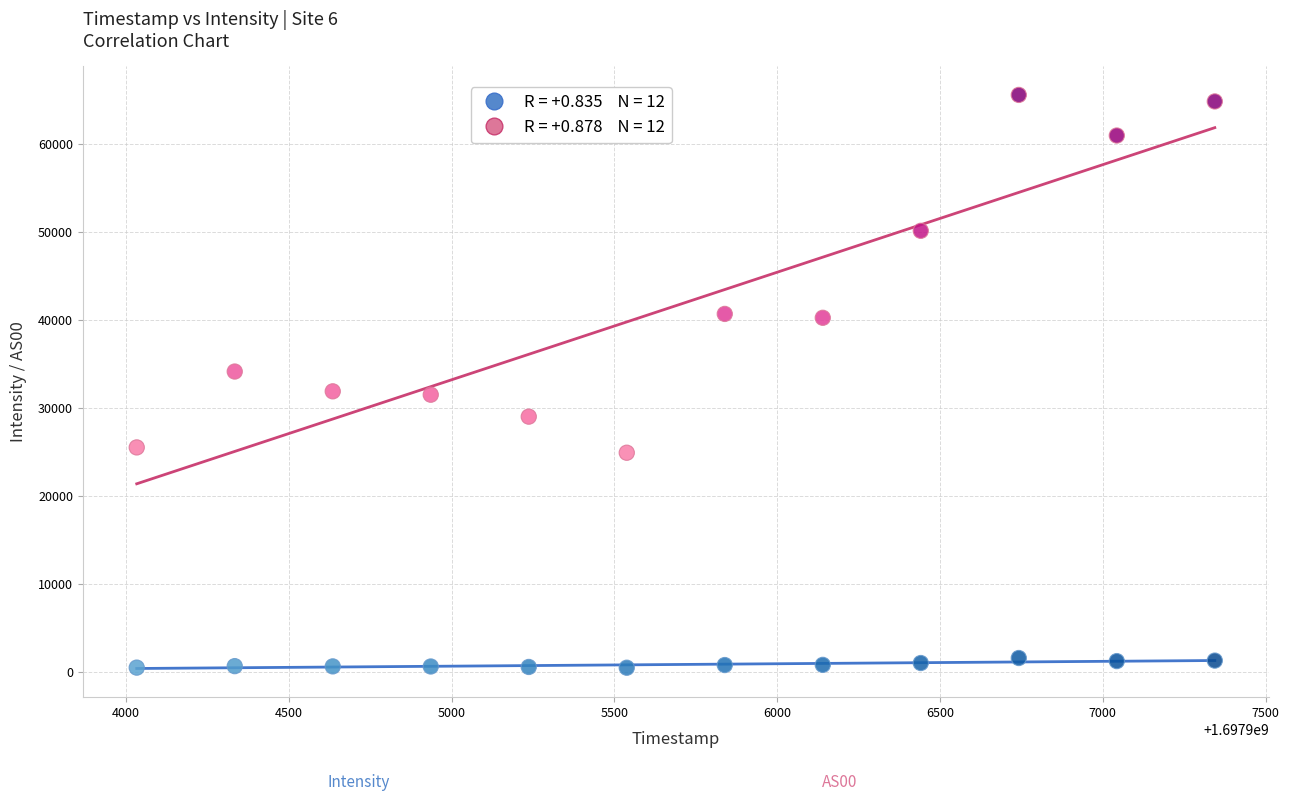

Across all data points, what is the range of Y values (max minus min)?

65032.9